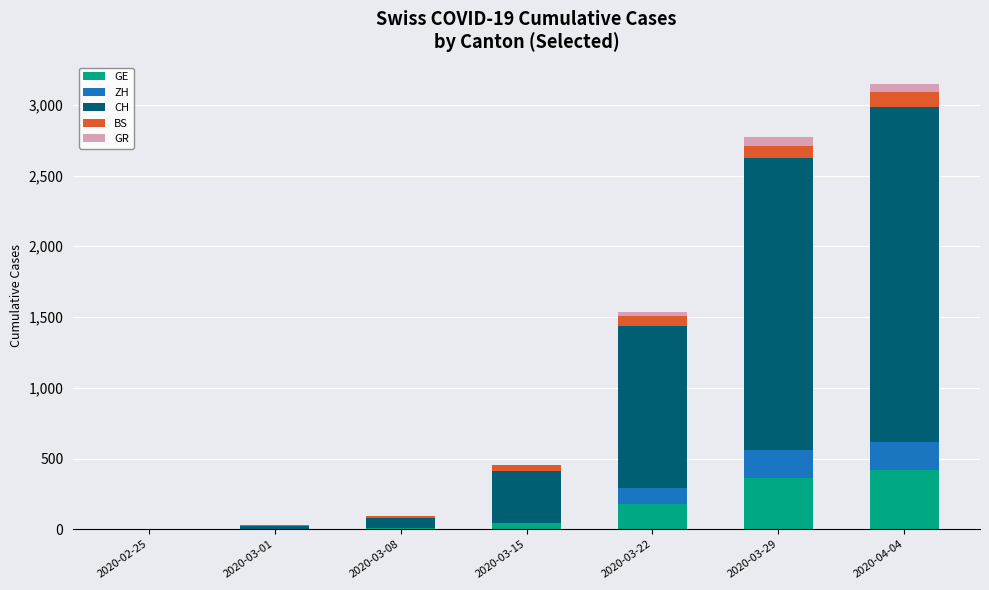

What is the total value across all series at 2020-04-04?

3145